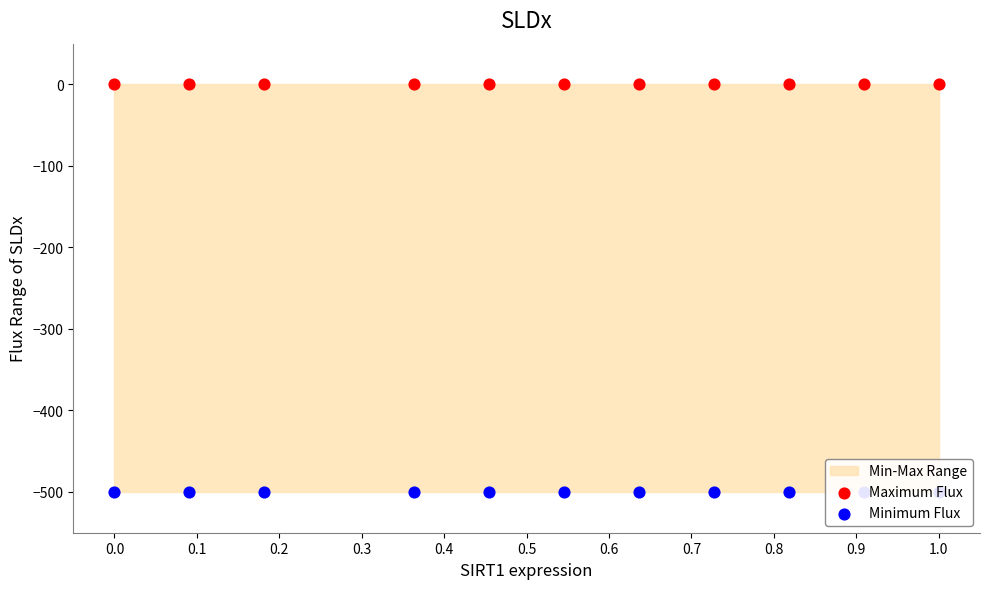

Which series reaches the minimum Y coordinate?

Minimum Flux